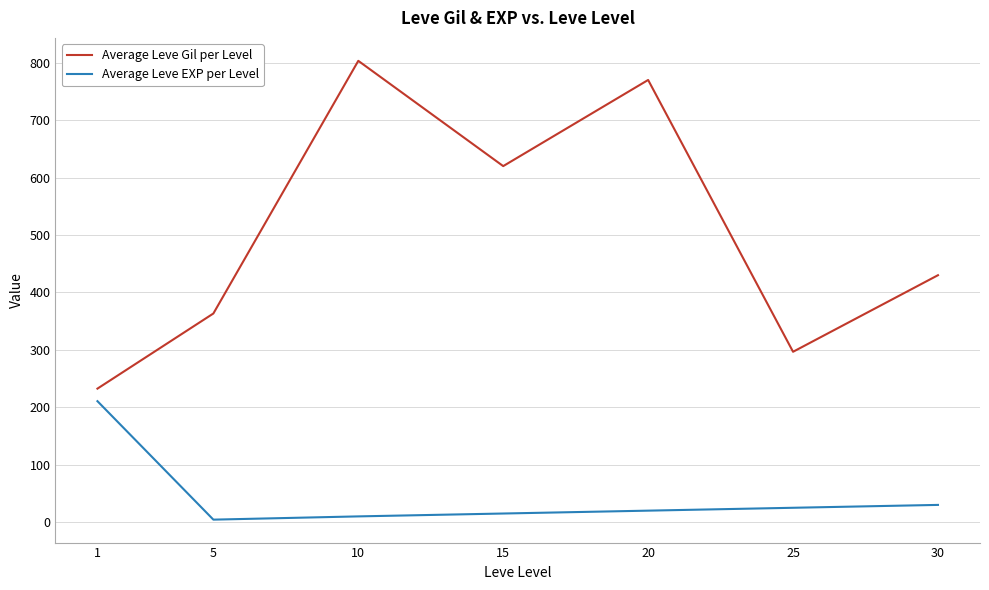

True or false: Average Leve Gil per Level has more than 0 interior local peaks.

True